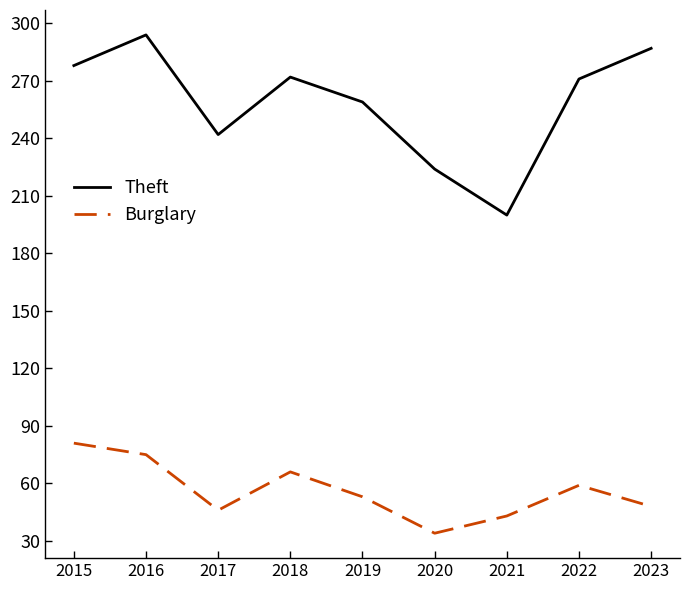

At which category does Theft reach its first local peak?

2016